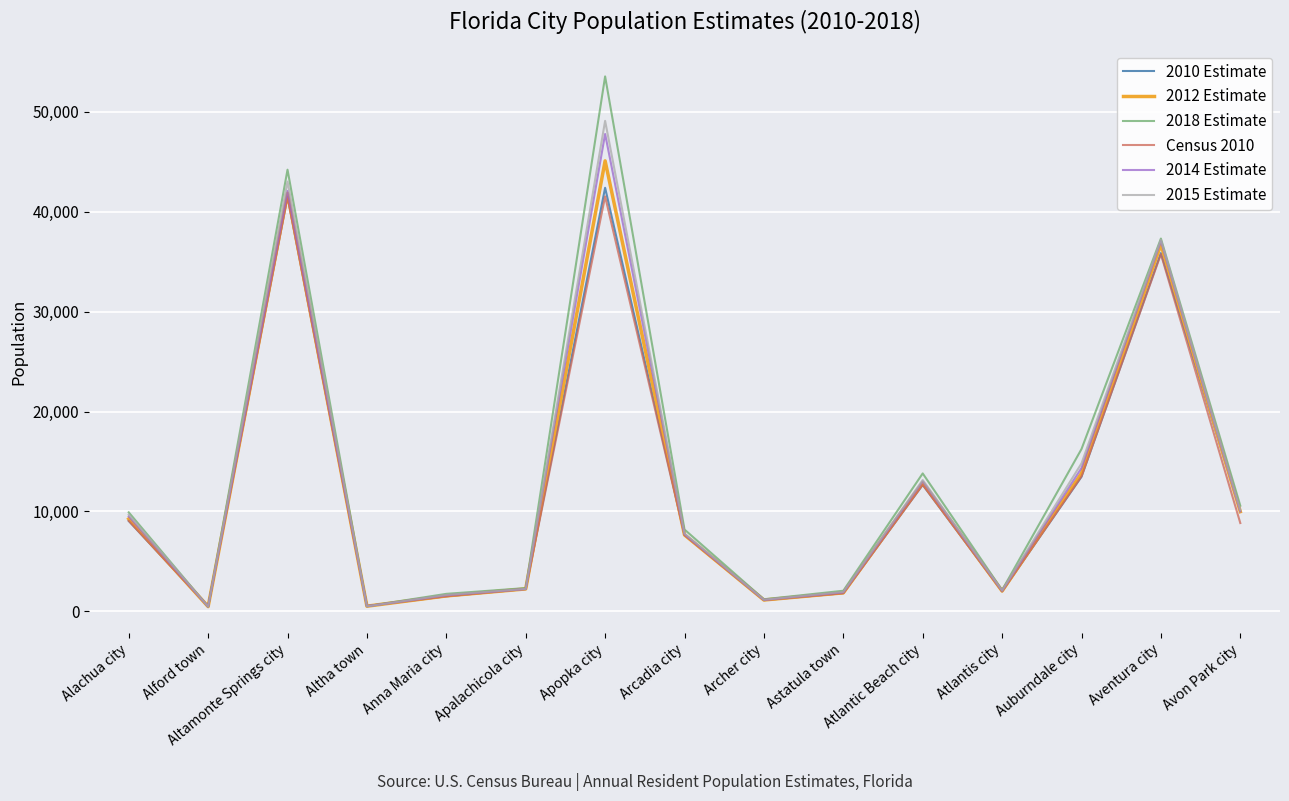

Is it true that 2018 Estimate equals 2124 at Atlantis city?

True